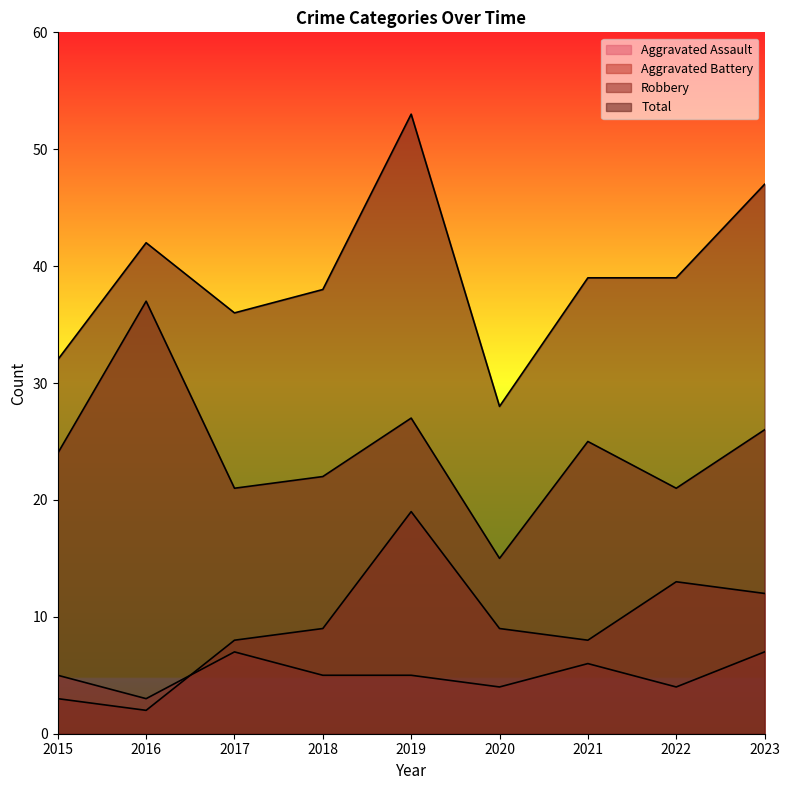

What are all the series names shown in the legend?

Aggravated Assault, Aggravated Battery, Robbery, Total